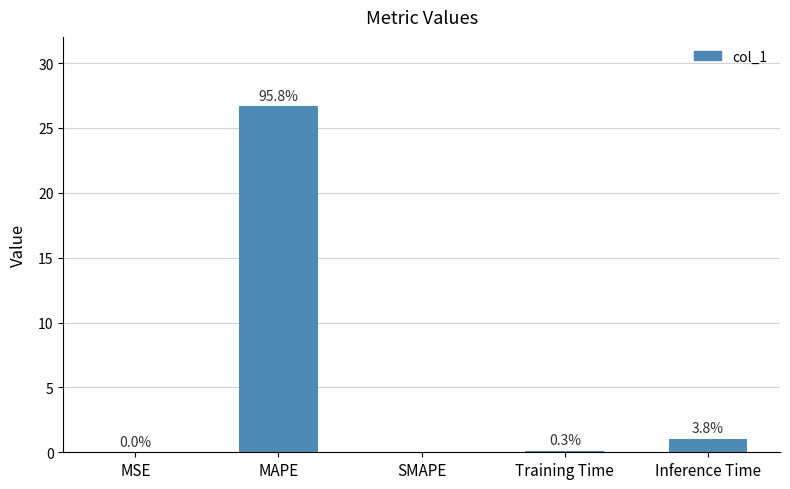

What is the label of the 2nd bar from the left?

MAPE